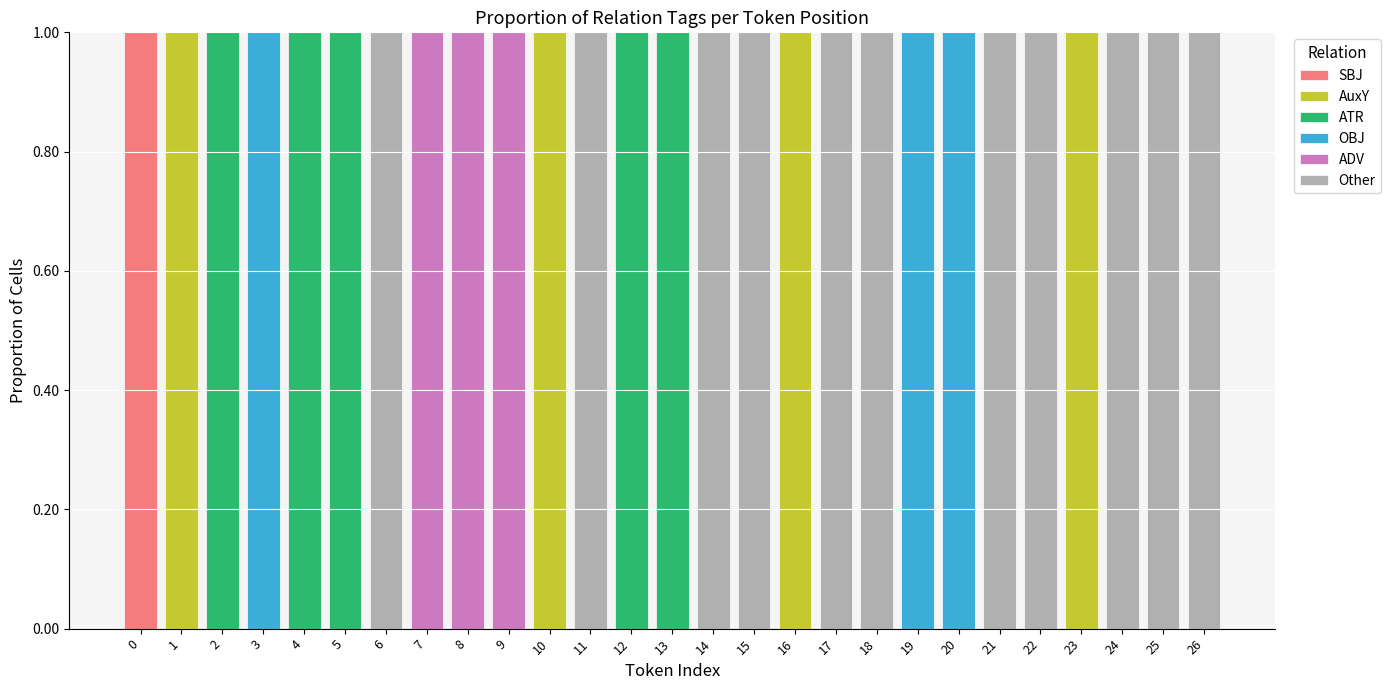

Is it true that SBJ equals 1 at 25?

False